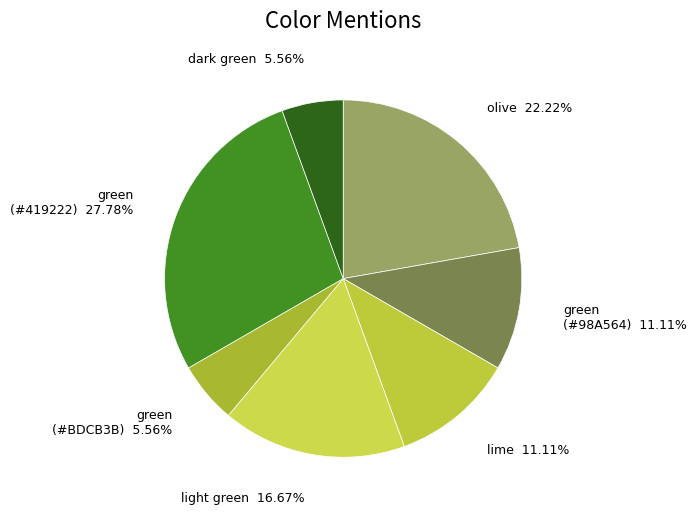

Count the number of slices in the pie.

7